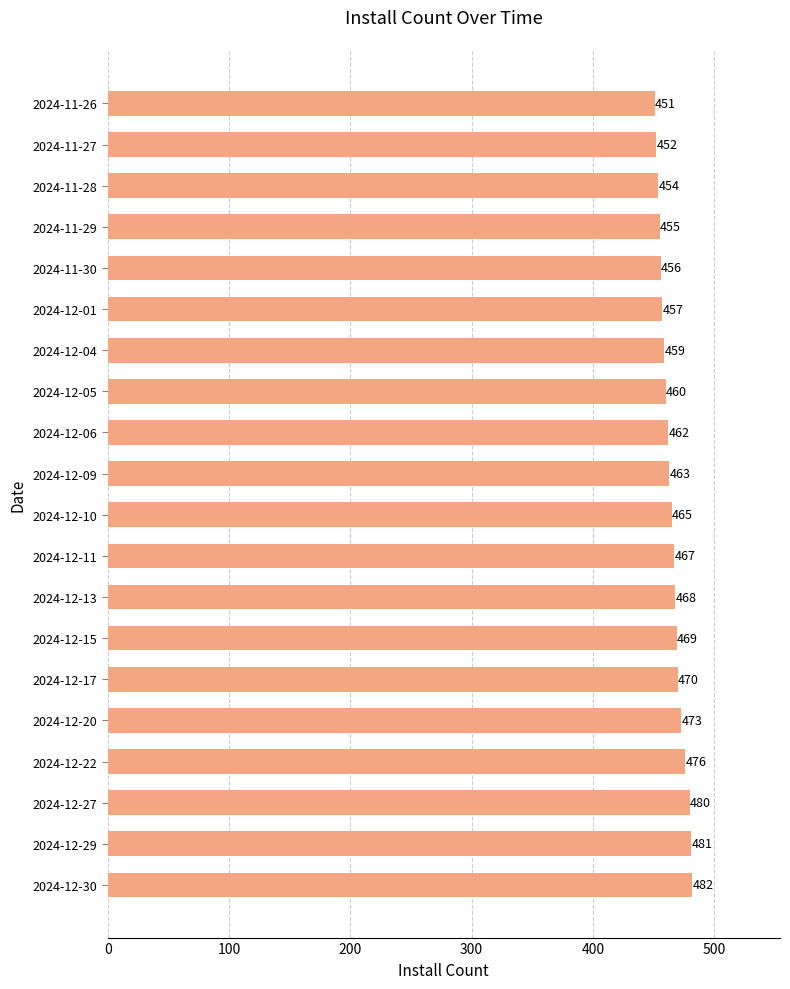

What is the difference between the values at 2024-12-13 and 2024-12-30?

14